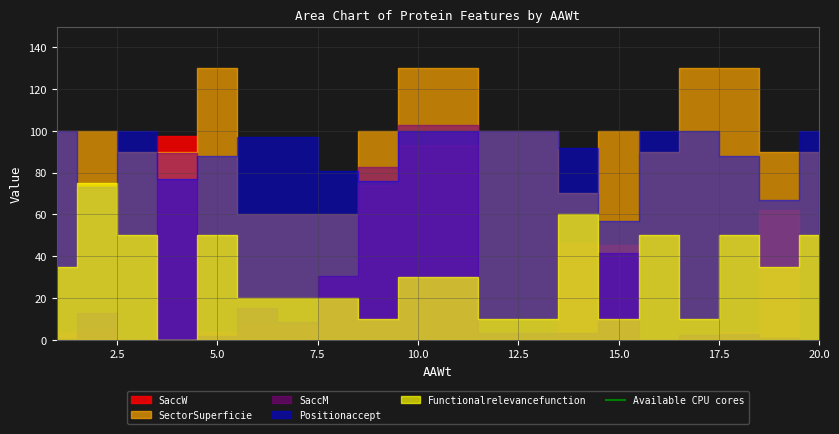

The Positionaccept series shows 1.4 at 3. True or false?

False